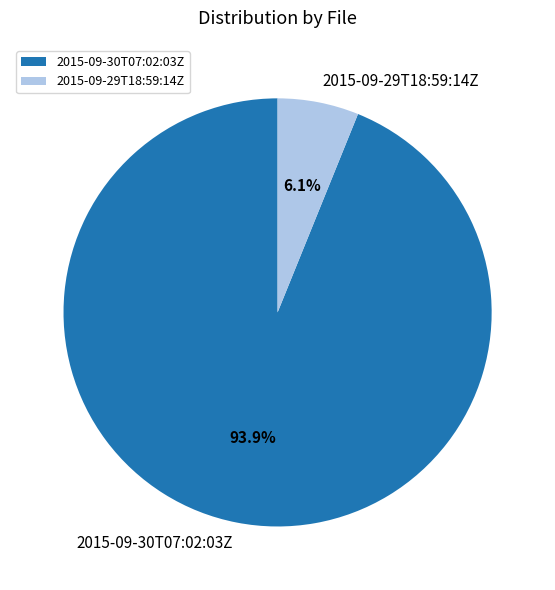

To the nearest percent, what is the average slice percentage?

50%